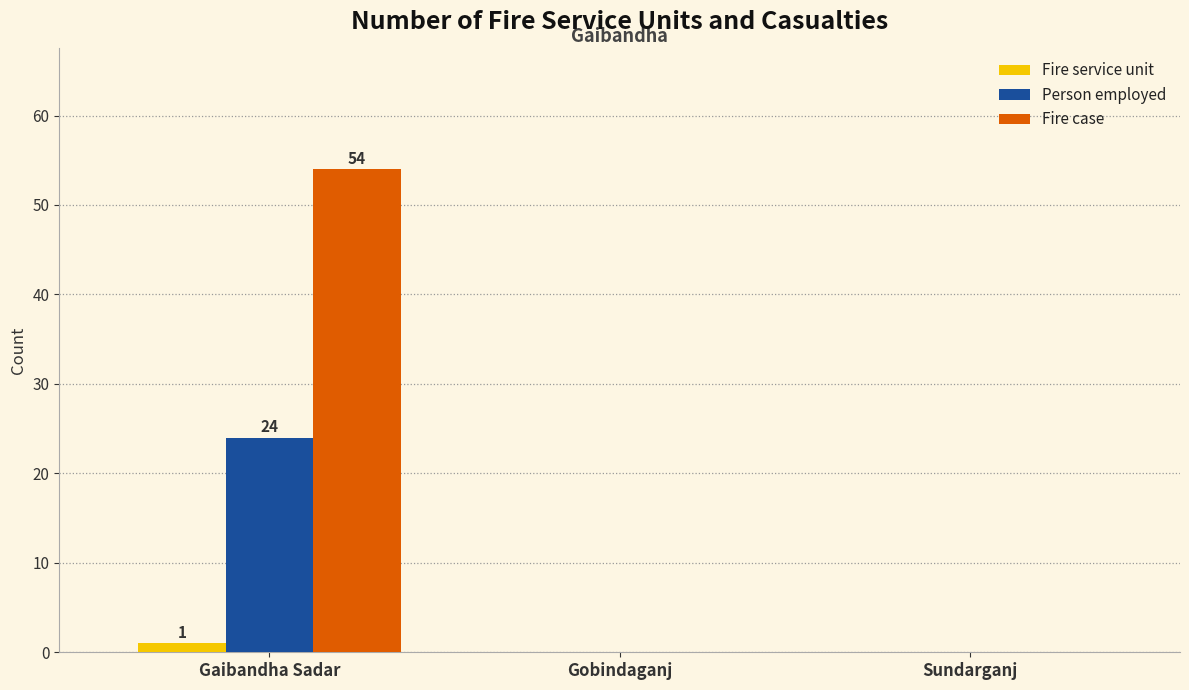

Which series changed the most between Gaibandha Sadar and Sundarganj?

Fire case